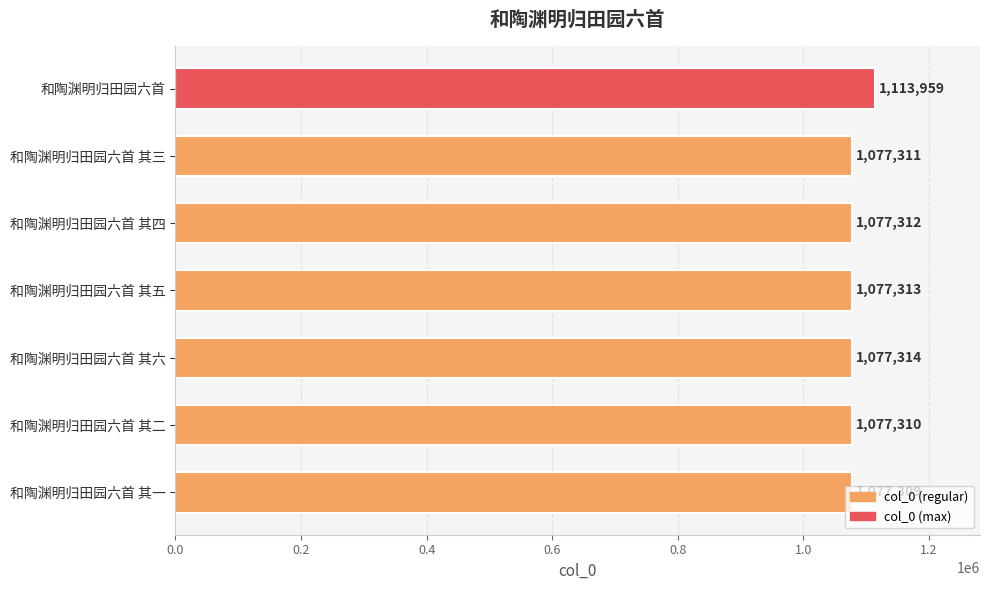

What is the change in value from 和陶渊明归田园六首 其一 to 和陶渊明归田园六首 其二?

+1